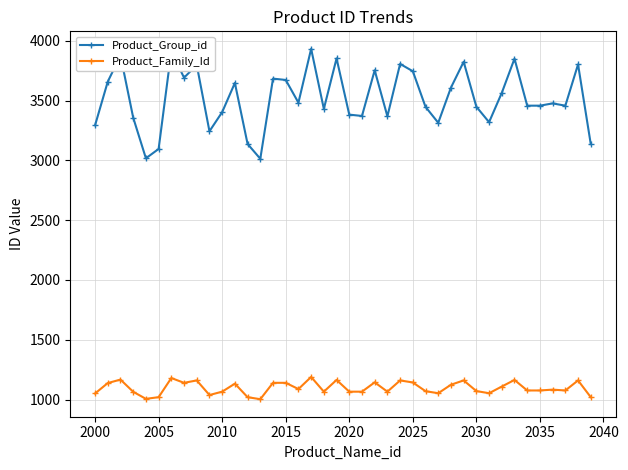

What is the lowest value of the Product_Group_id series?

3013